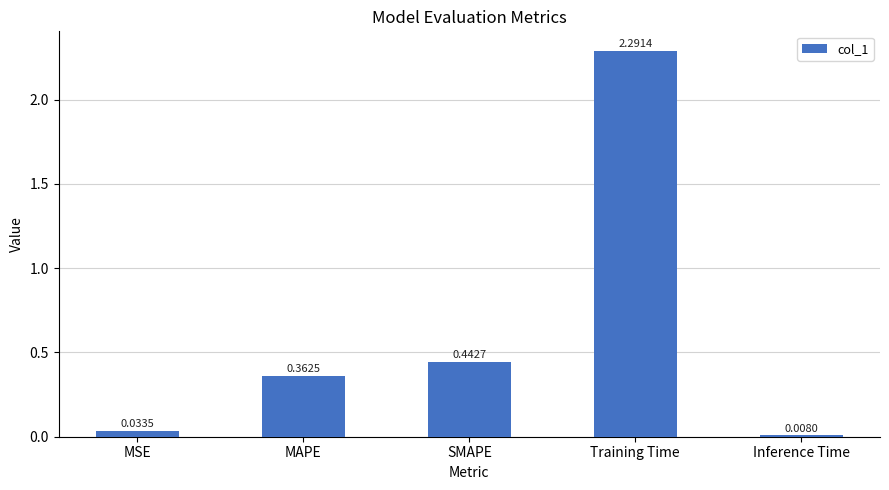

Rank the categories by value from lowest to highest.

Inference Time, MSE, MAPE, SMAPE, Training Time